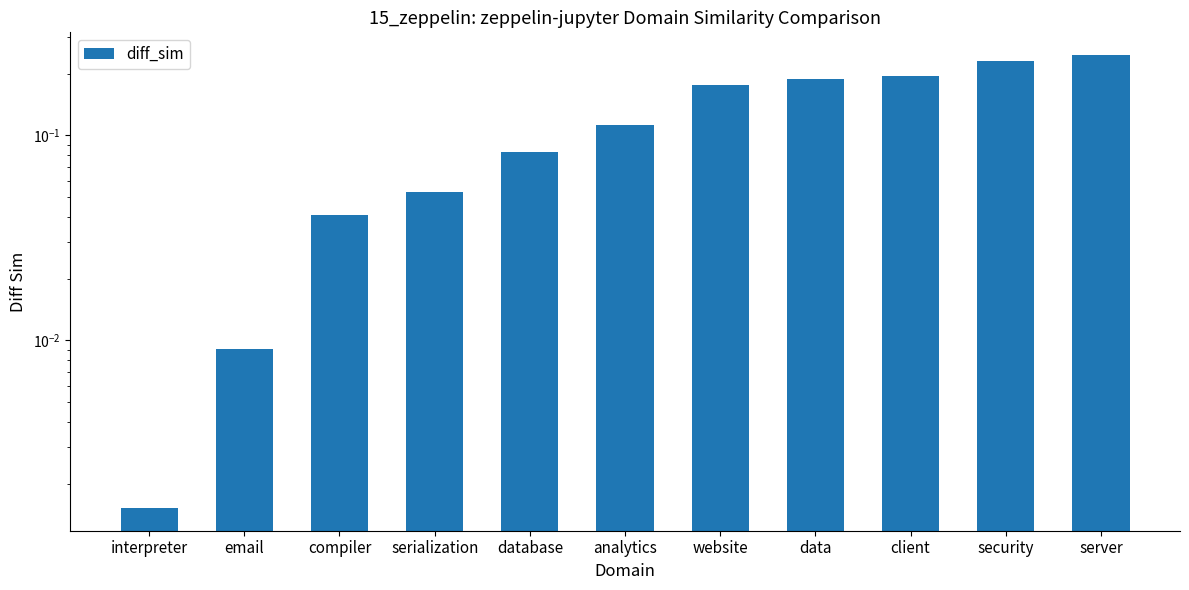

What is the label of the 9th bar from the left?

client